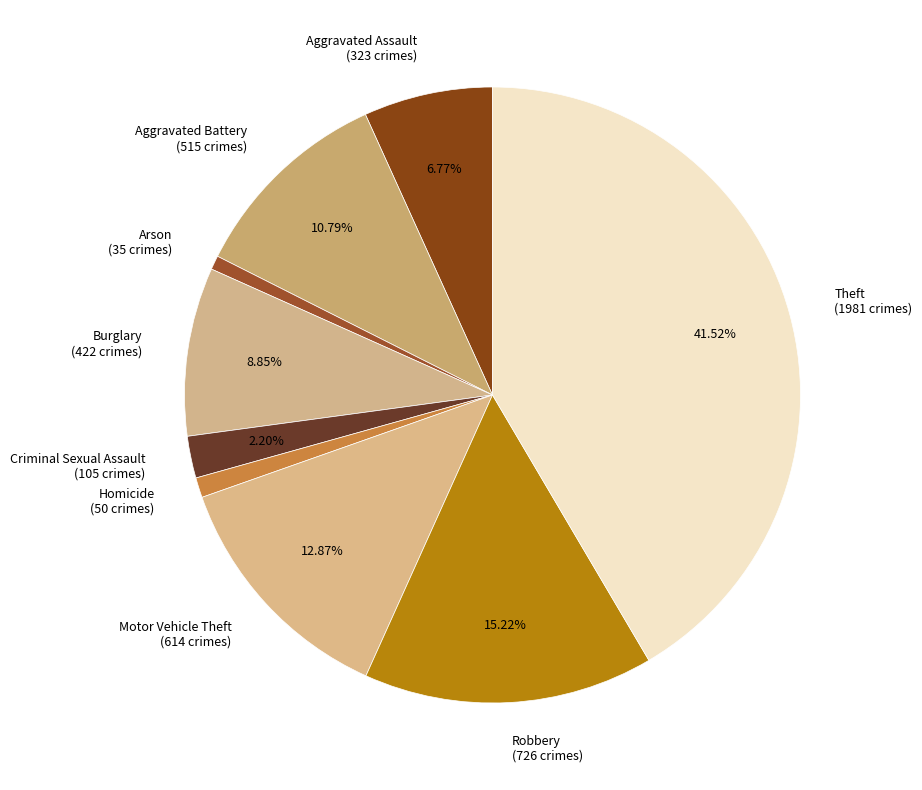

How many slices are in this pie chart?

9